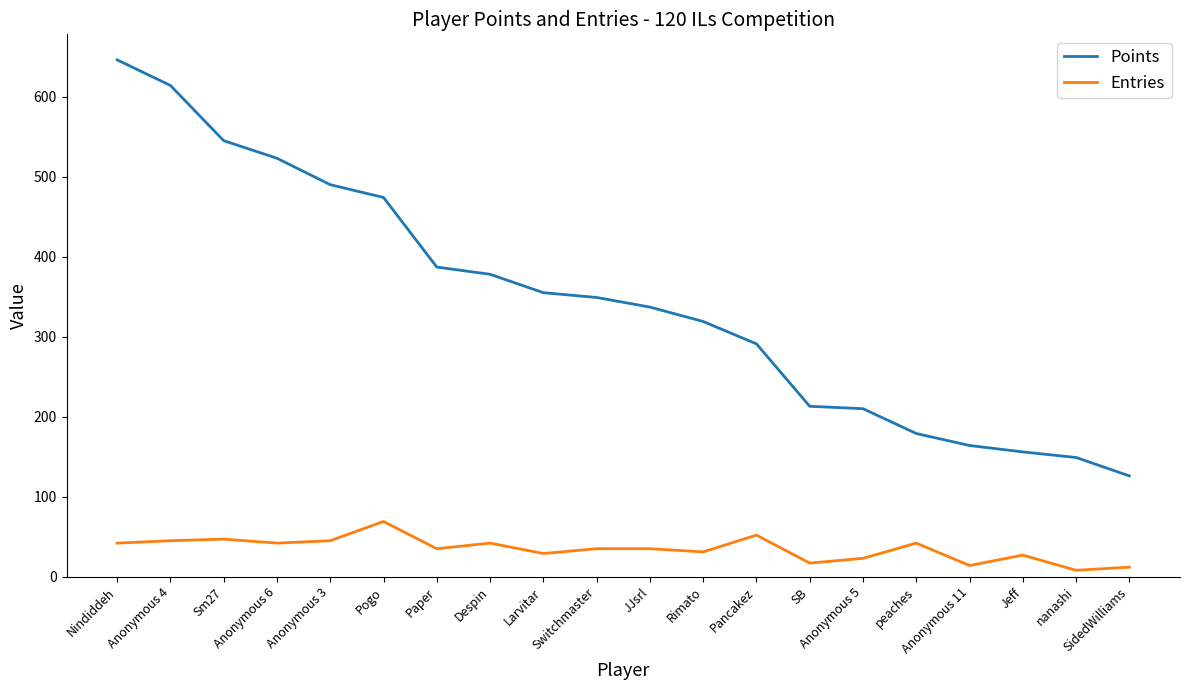

Does the chart have visible grid lines?

No